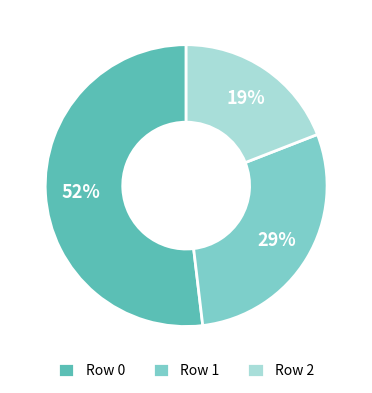

To the nearest percent, what portion does Row 2 represent?

19%